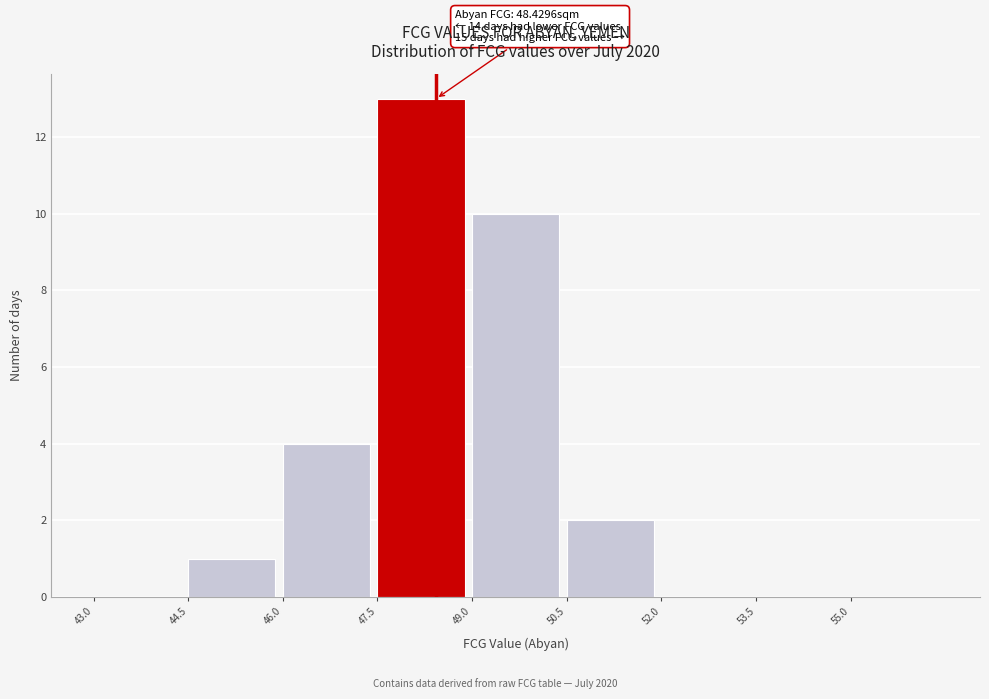

Reading left to right, transcribe all the data shown in this chart.

43.0=0	44.5=1	46.0=4	47.5=13	49.0=10	50.5=2	52.0=0	53.5=0	55.0=0